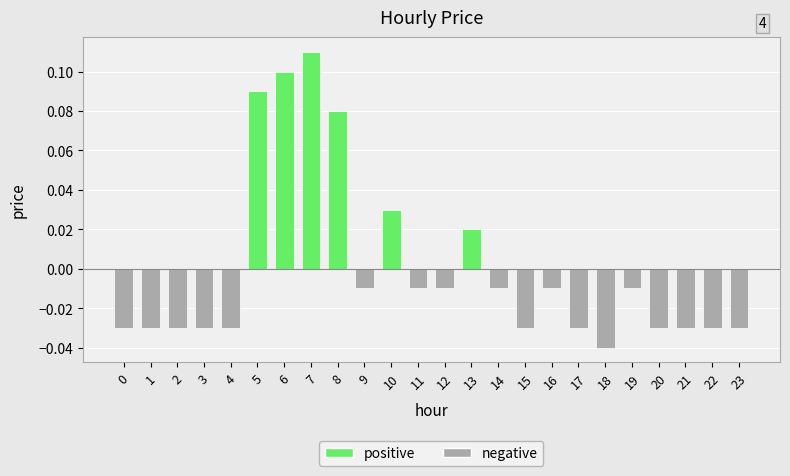

Count the number of categories in the chart.

24